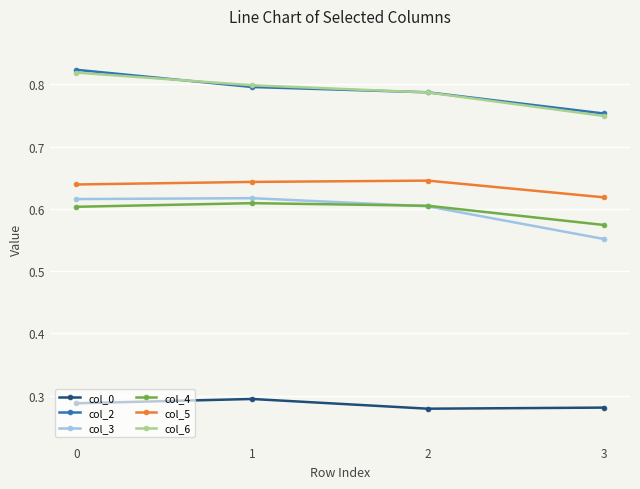

What is the total value across all series at 2?

3.7